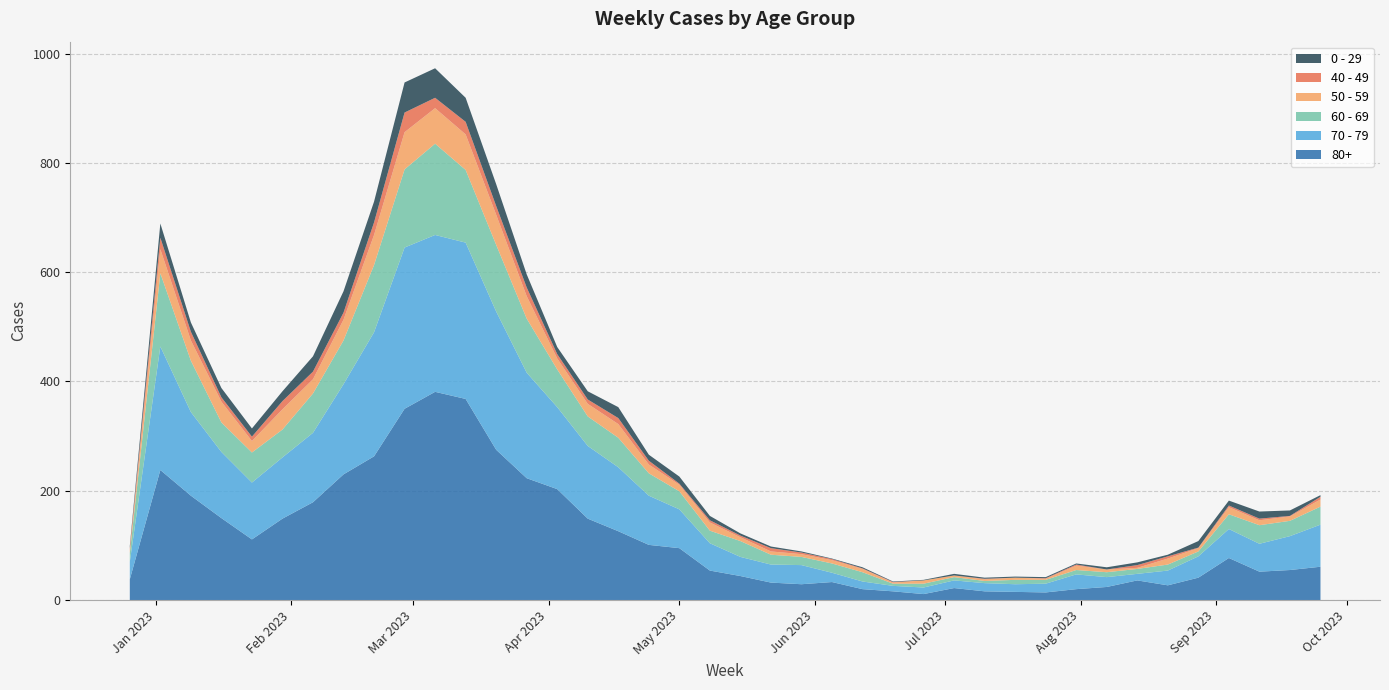

Reading left to right, list all the values displayed in this chart.

80+: 38	238	191	150	111	149	179	230	263	350	381	368	275	223	203	149	126	101	95	54	44	32	29	33	20	16	11	22	16	15	14	20	24	36	27	41	77	52	55	61
70 - 79: 32	226	153	121	104	112	127	165	227	295	287	286	253	193	150	133	117	90	71	50	35	33	35	17	14	10	12	14	15	14	16	27	18	12	27	39	53	51	62	77
60 - 69: 16	134	94	54	55	51	72	80	123	143	167	133	122	99	69	54	54	41	33	23	29	18	15	17	17	4	7	6	4	8	7	8	9	9	11	9	27	34	28	33
50 - 59: 5	44	37	38	21	37	26	38	55	68	65	65	55	41	20	23	25	16	12	15	7	6	5	6	6	2	6	3	3	4	2	8	5	2	11	6	13	9	8	13
40 - 49: 4	21	16	8	8	15	14	13	23	36	19	23	16	16	8	8	11	7	2	4	3	6	3	2	1	1	0	0	1	0	1	2	0	5	4	1	3	3	1	5
0 - 29: 4	26	17	17	15	18	28	39	38	55	54	44	40	24	13	15	20	11	13	8	4	3	2	1	2	1	1	3	2	2	2	2	4	5	3	12	9	13	10	3